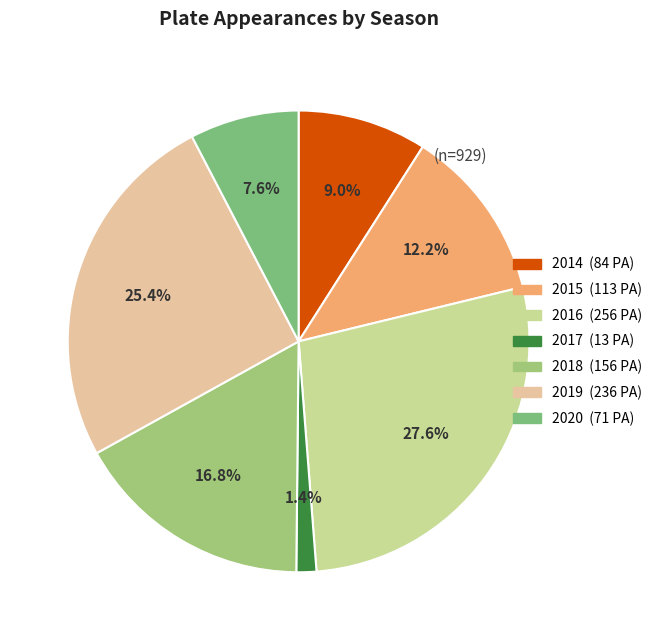

Does 2020 represent more than half of the total?

No